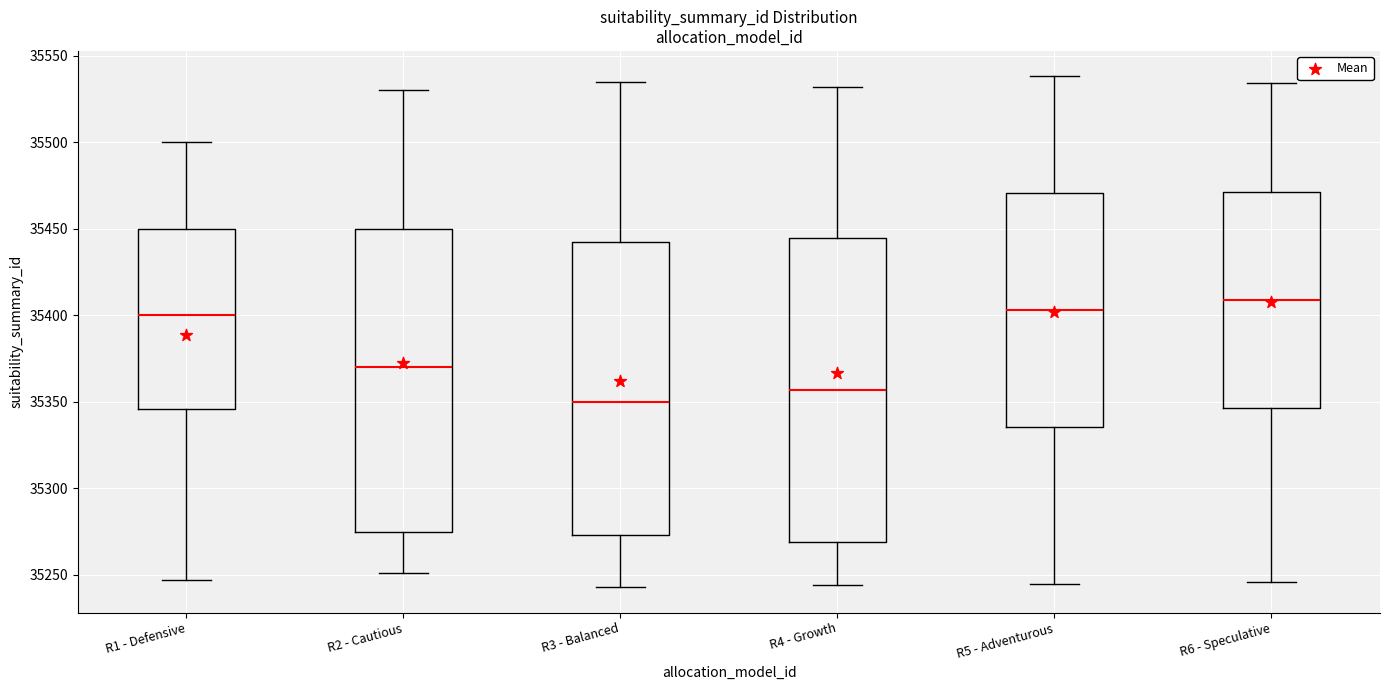

Where does the median line of the box for R5 - Adventurous sit on the y-axis? The values are not printed on the chart, so give them approximately, as read against the axis.

35405